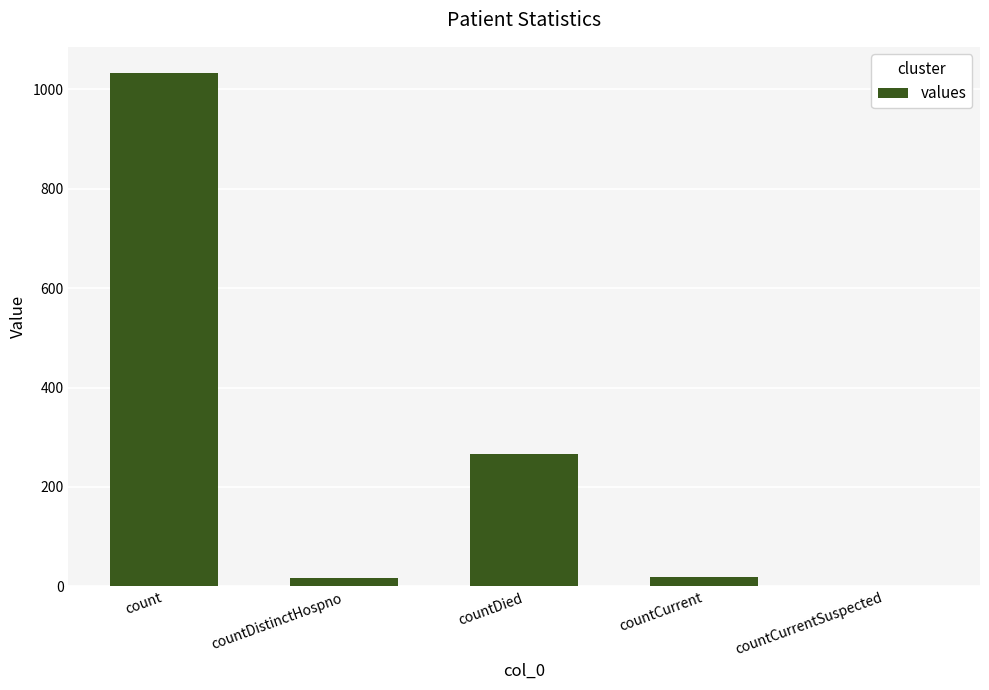

What is the sum of all values?

1334